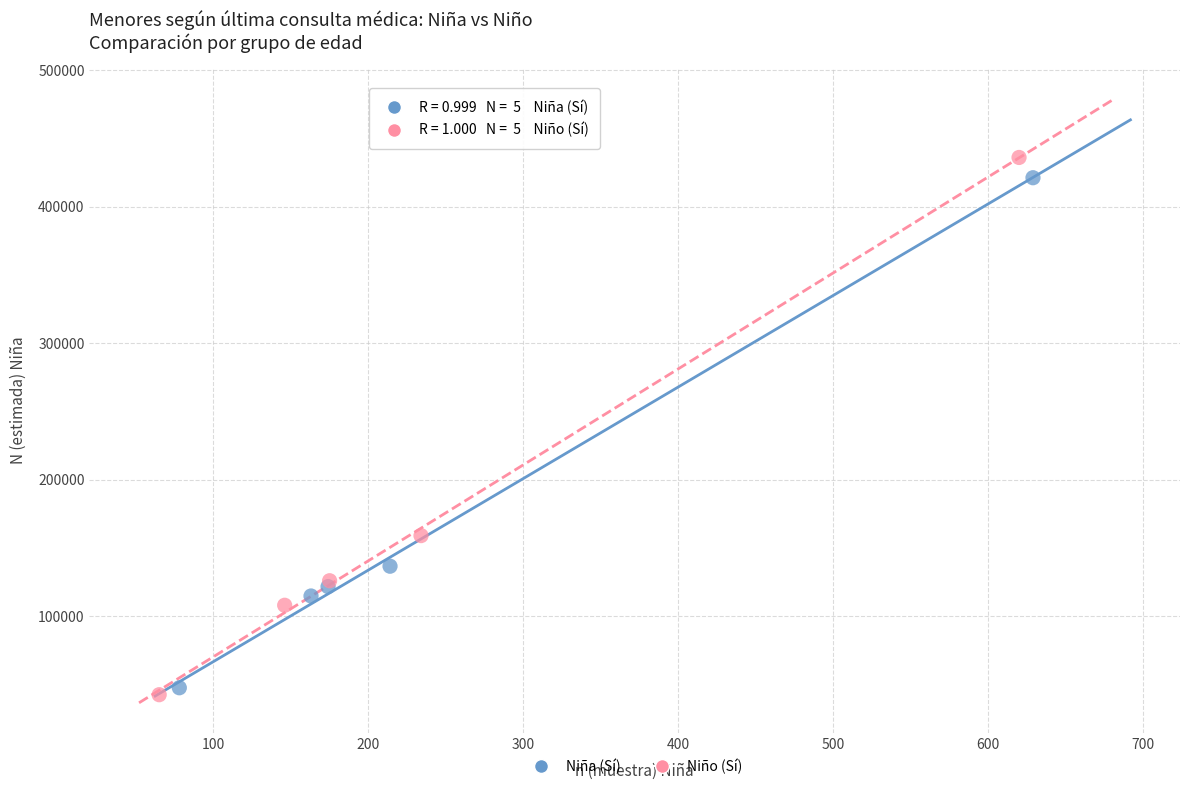

Which series has the largest Y range (max minus min)?

Niño (Sí)